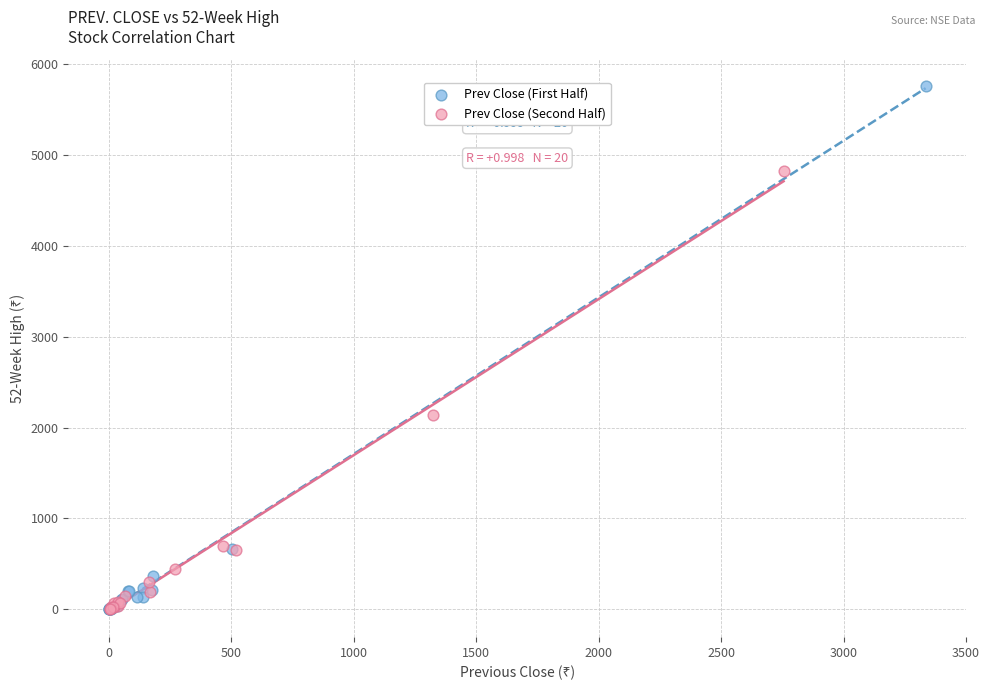

Which series has the largest Y range (max minus min)?

Prev Close (First Half)